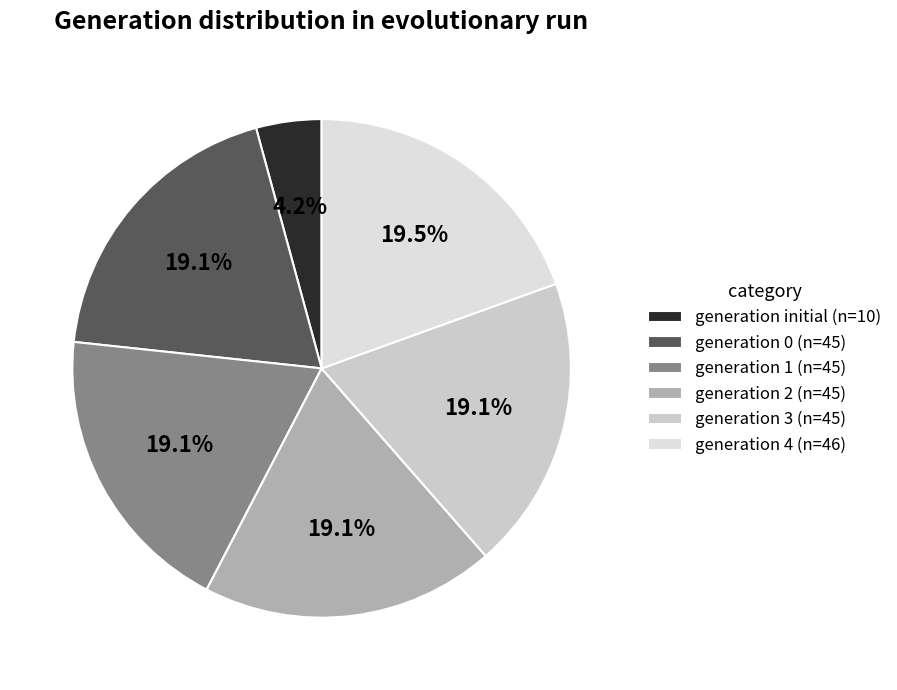

Does any single category account for the majority?

No